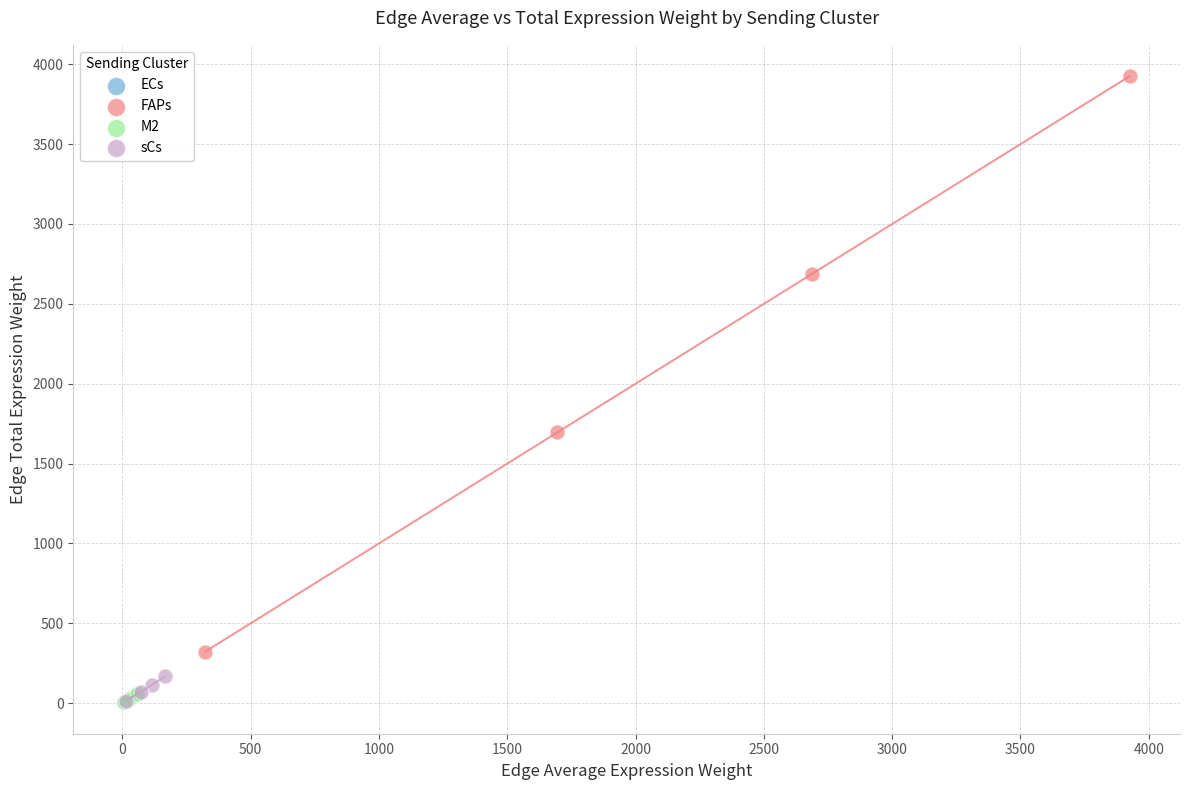

Which series has the widest spread of Y values?

FAPs